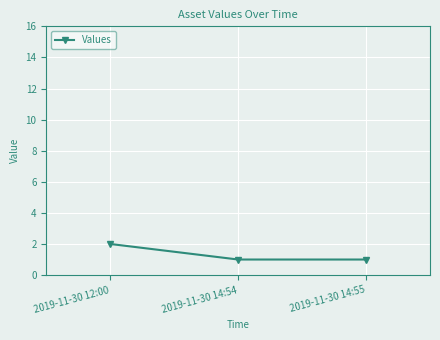

Reading right to left, what are all the values shown in this chart?

2019-11-30 14:55=1	2019-11-30 14:54=1	2019-11-30 12:00=2